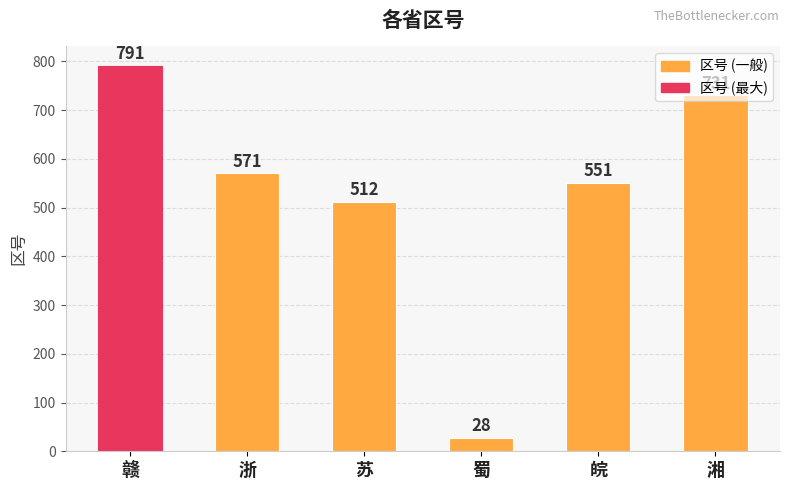

What is the change in value from 浙 to 蜀?

-543